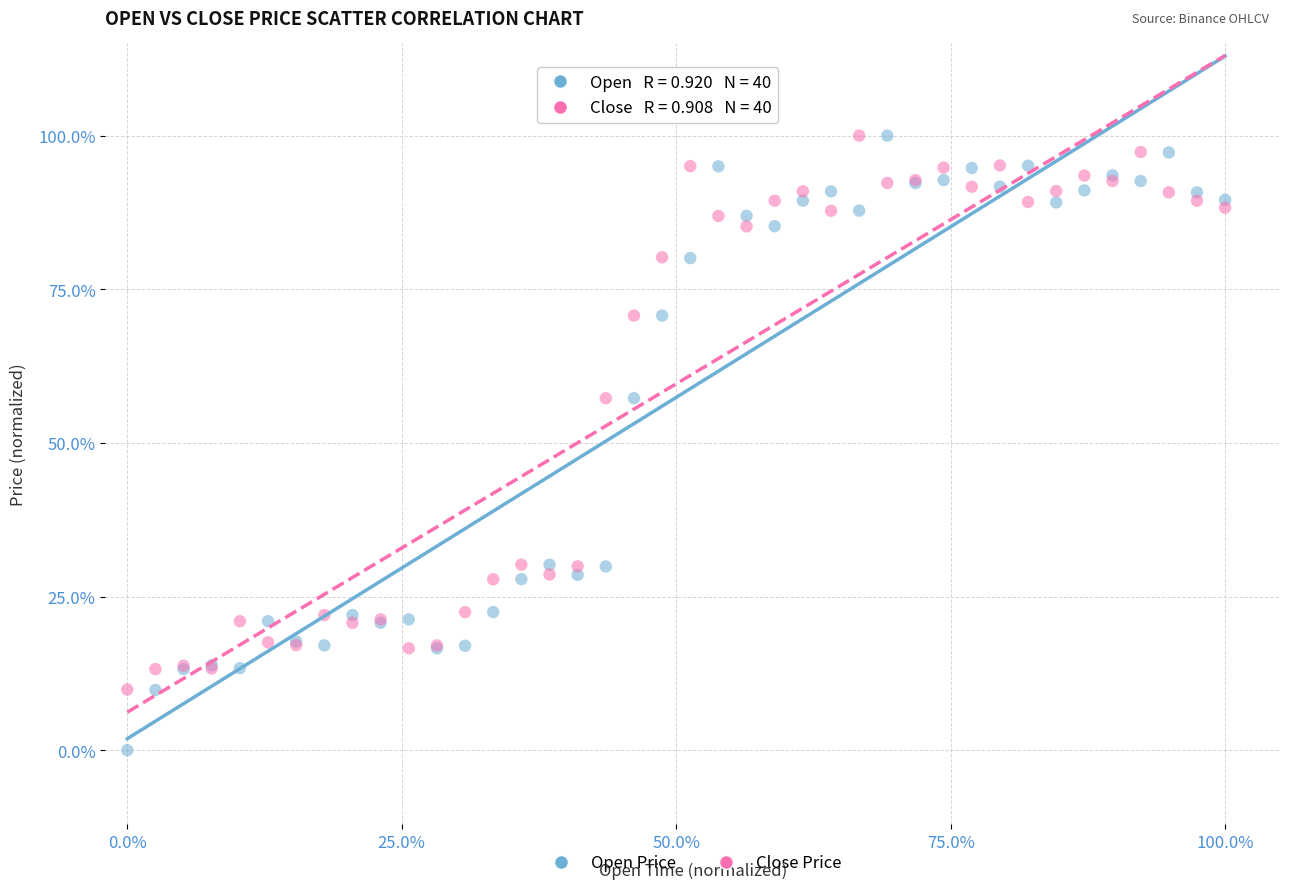

What are all the series names shown in the legend?

Open Price, Close Price